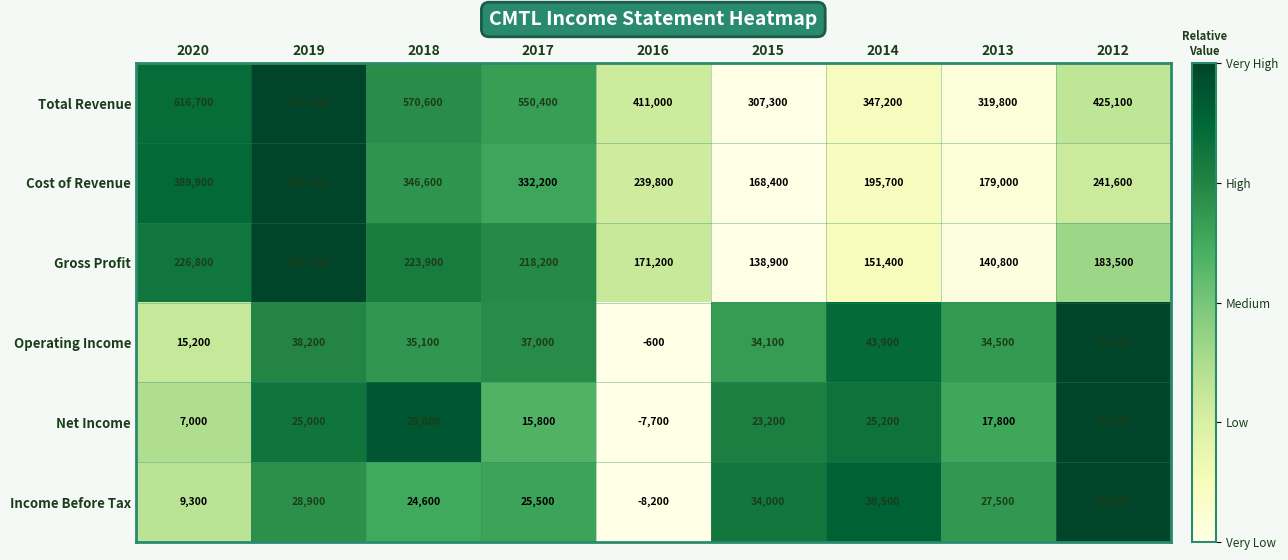

Which category has the highest value across all series?

2019